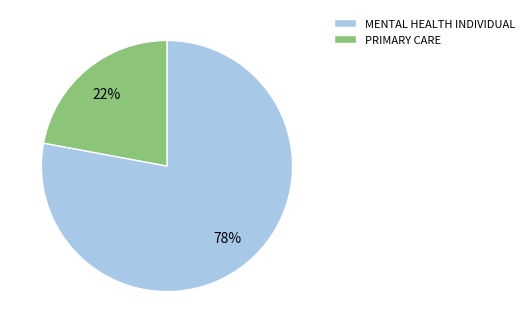

To the nearest percent, what portion does MENTAL HEALTH INDIVIDUAL represent?

78%